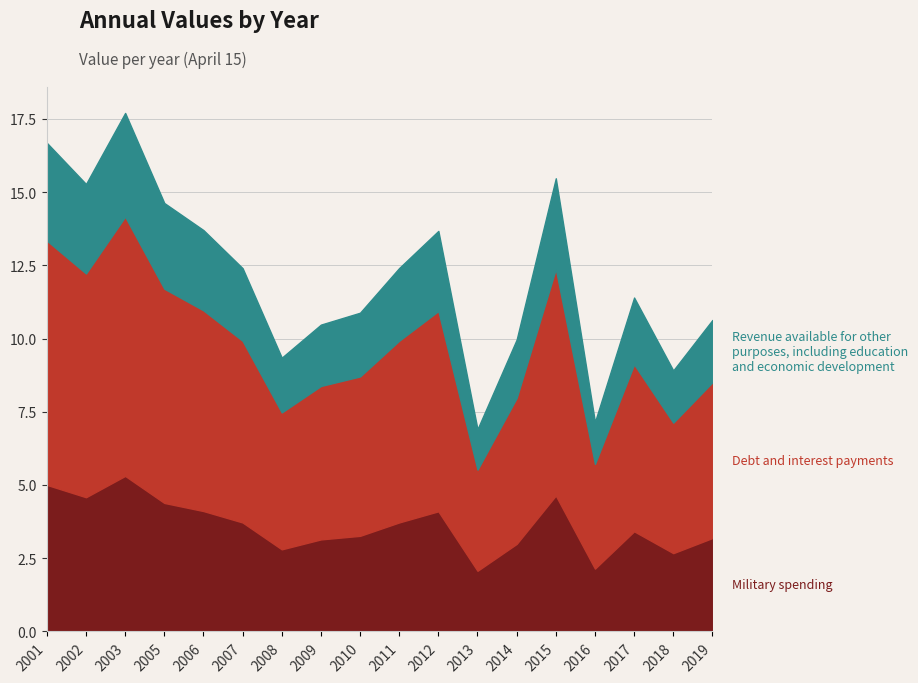

Approximately how many times larger is the value at 2010-04-15 compared to 2013-04-15?

1.6